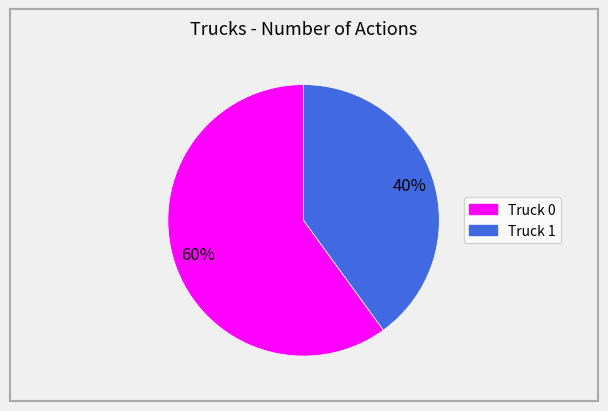

The Truck 0 slice represents 72% of the pie. True or false?

False